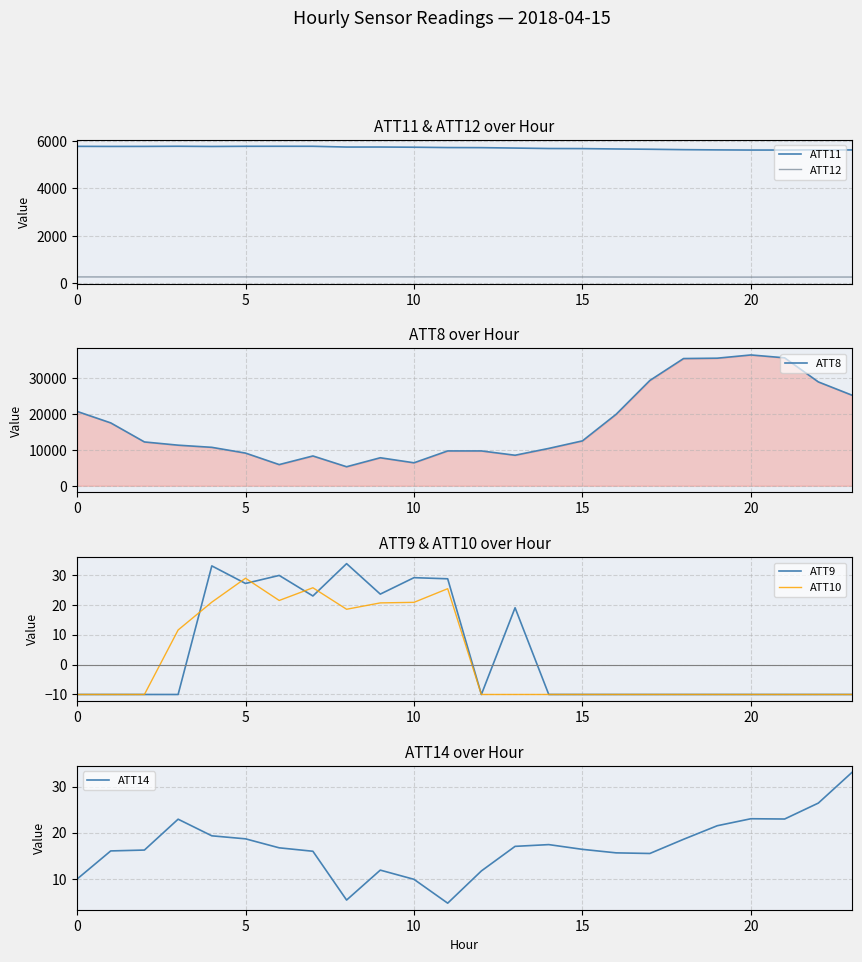

True or false: ATT11 and ATT12 cross at least once.

False